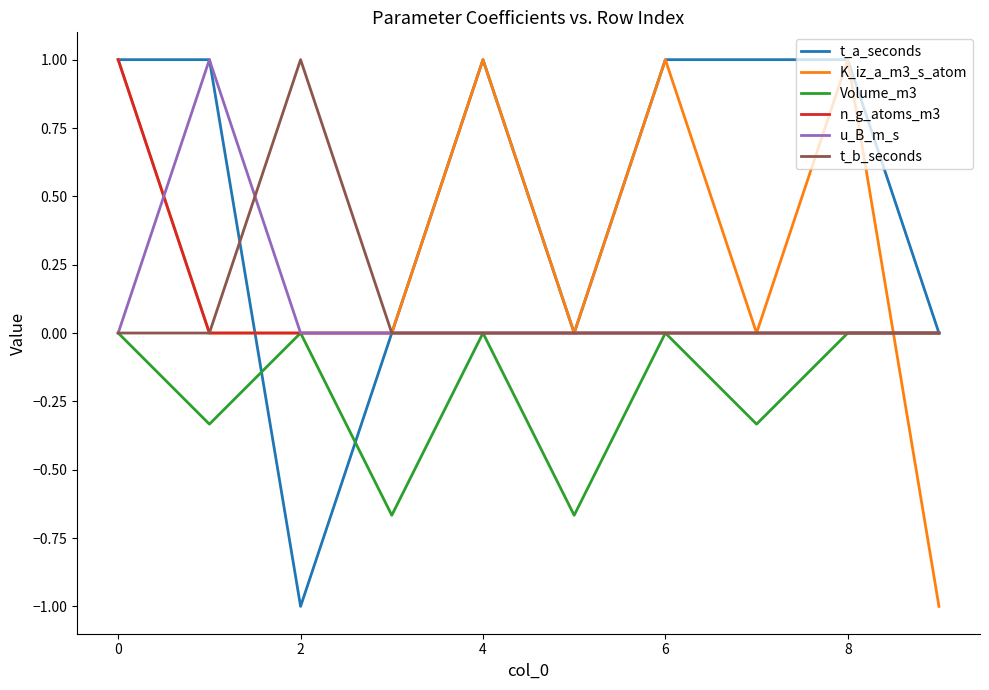

What is the average value of the K_iz_a_m3_s_atom series?

0.3